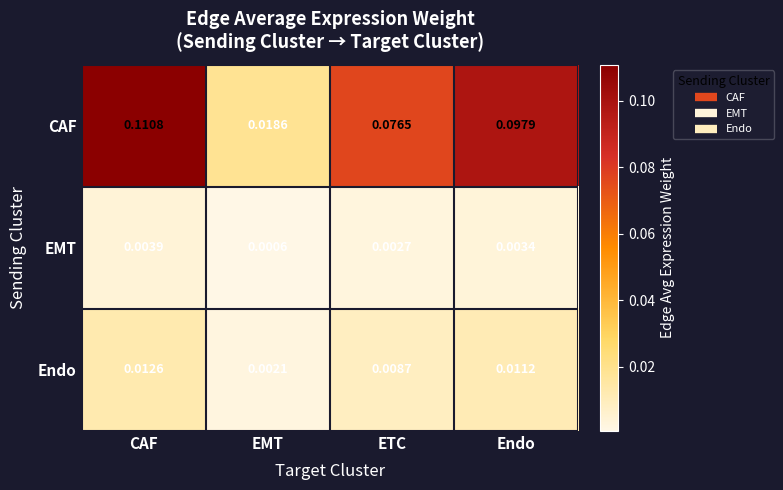

At which label does CAF reach its peak?

CAF